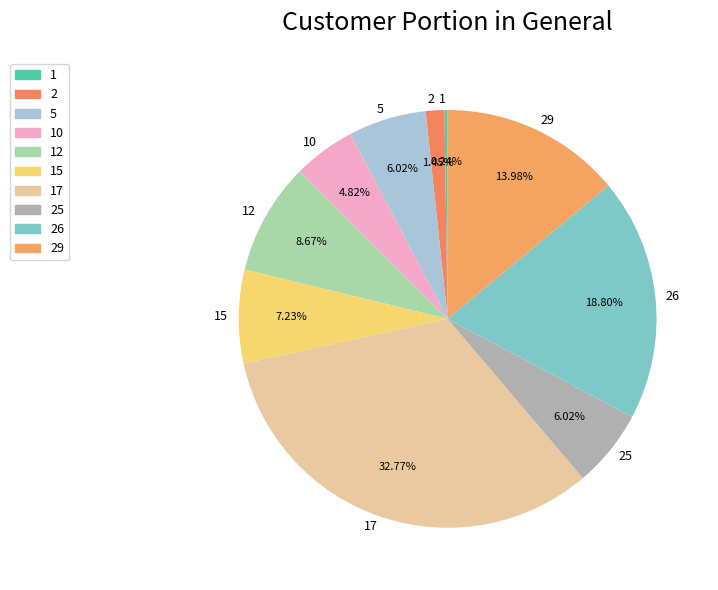

Is there a majority slice in this chart?

No